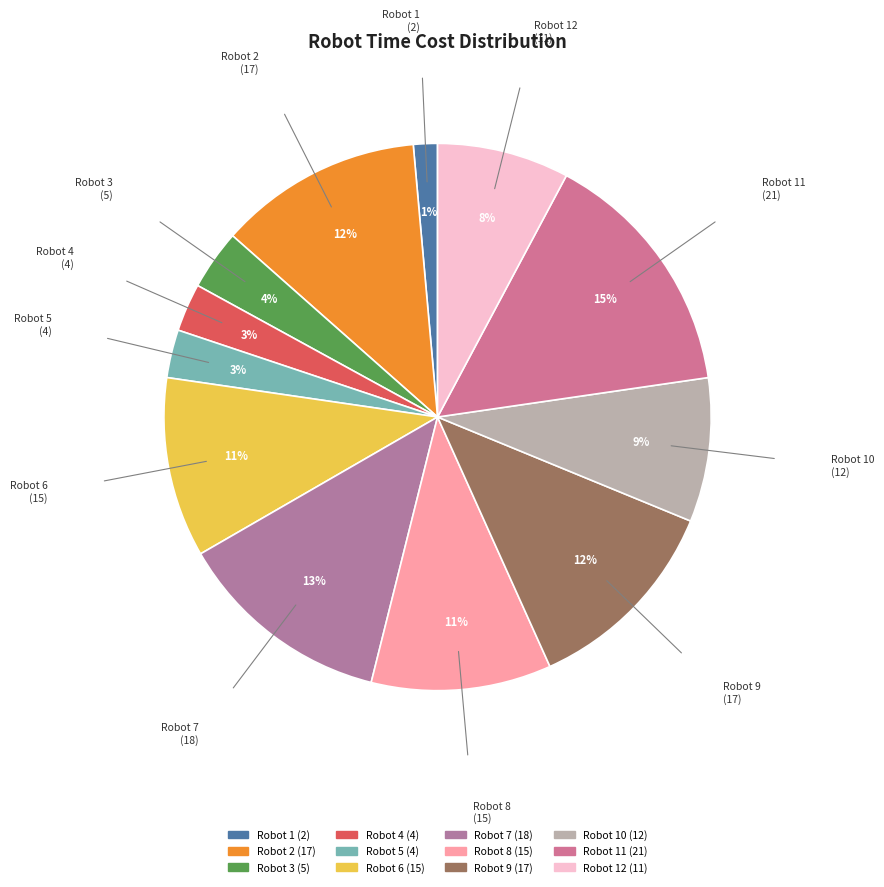

What is the smallest slice in the pie chart?

Robot 1